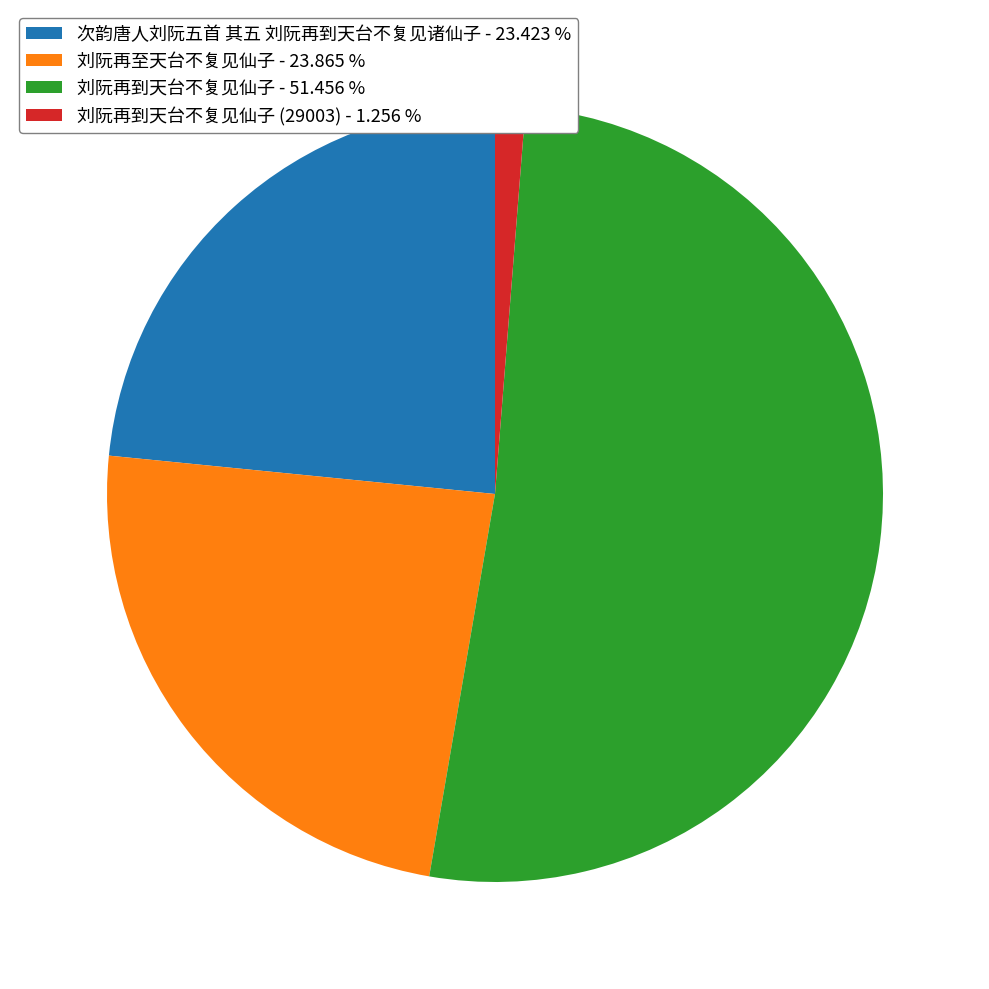

How many segments does this pie chart have?

4